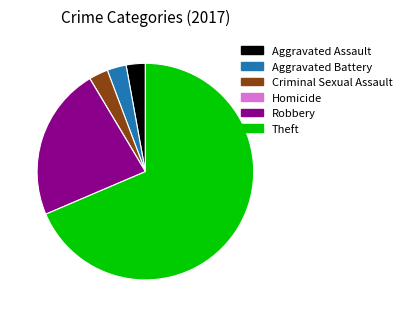

What is the ratio of the value at Criminal Sexual Assault to the value at Aggravated Assault?

1.0